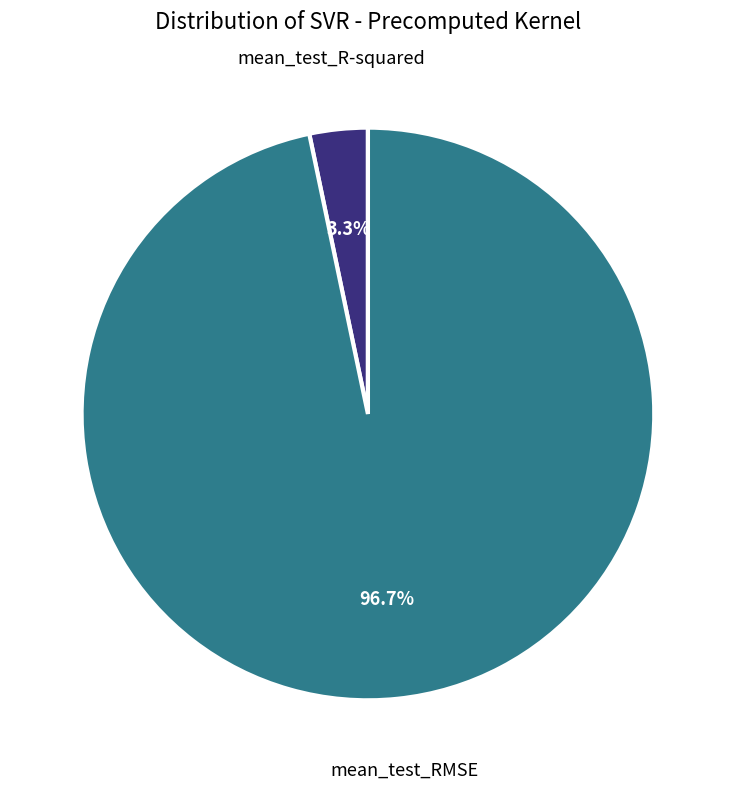

Which slice is the smallest?

mean_test_R-squared